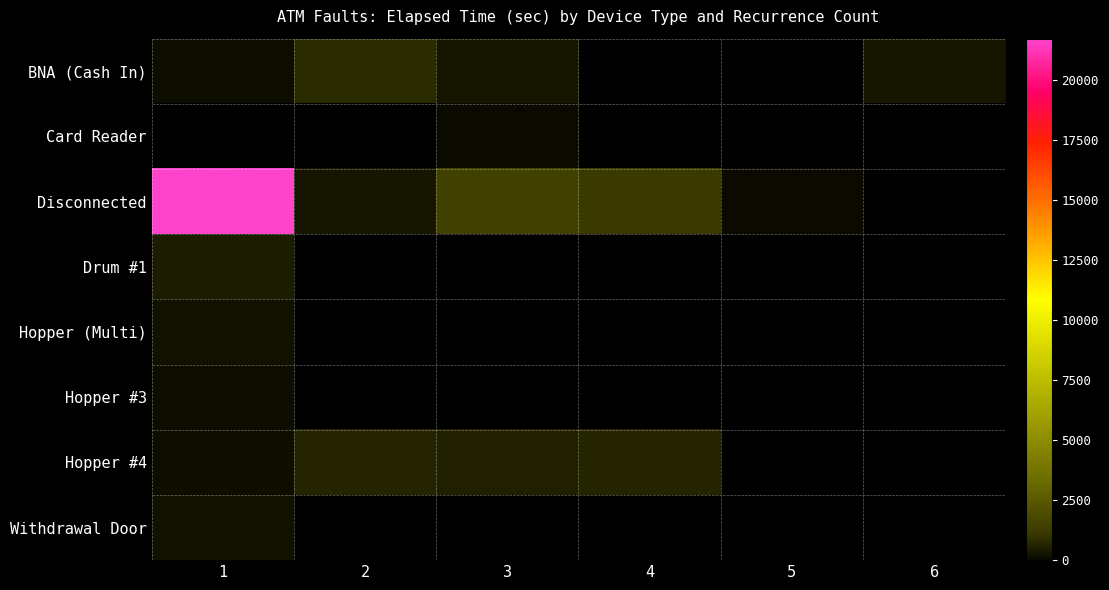

At which label does Disconnected reach its peak?

1